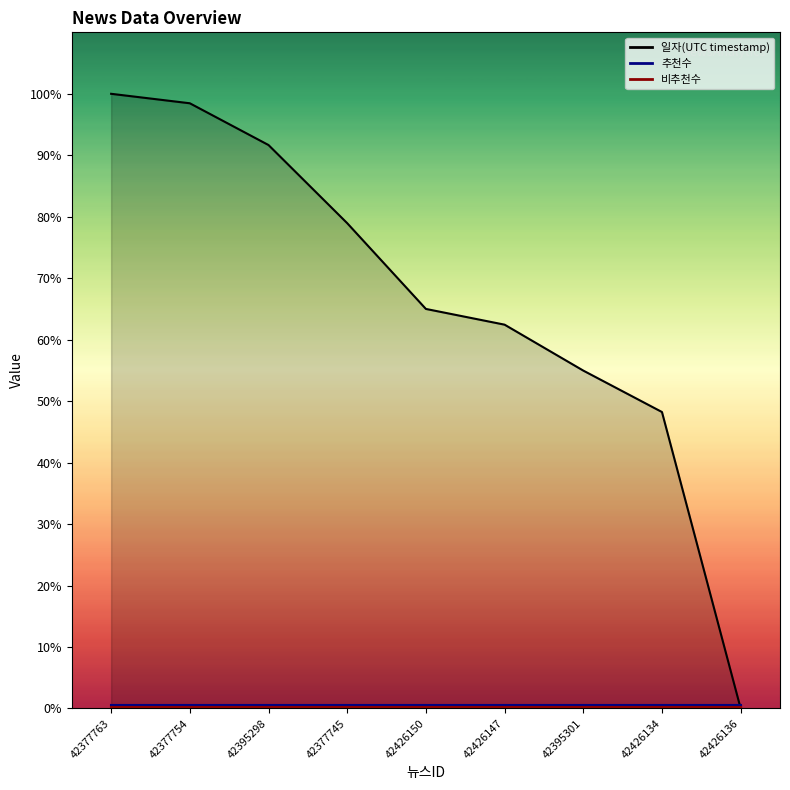

Is it true that 추천수 line equals 0.5 at 42426150?

True